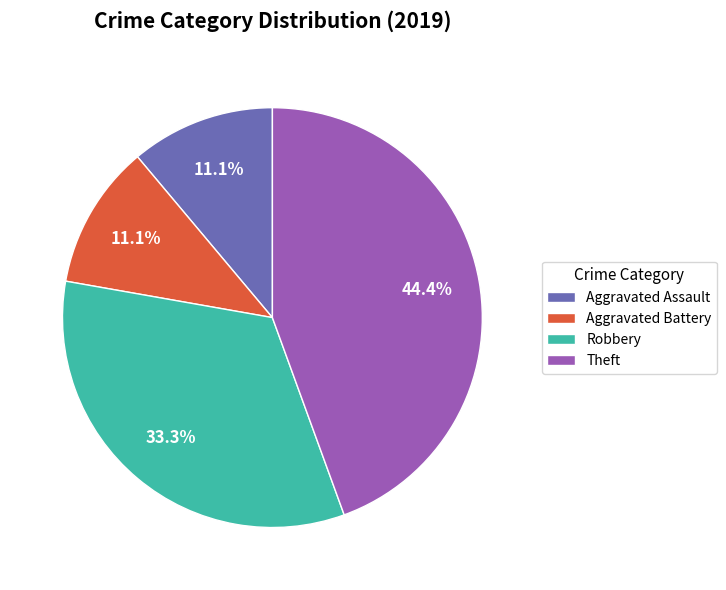

Count the number of slices in the pie.

4